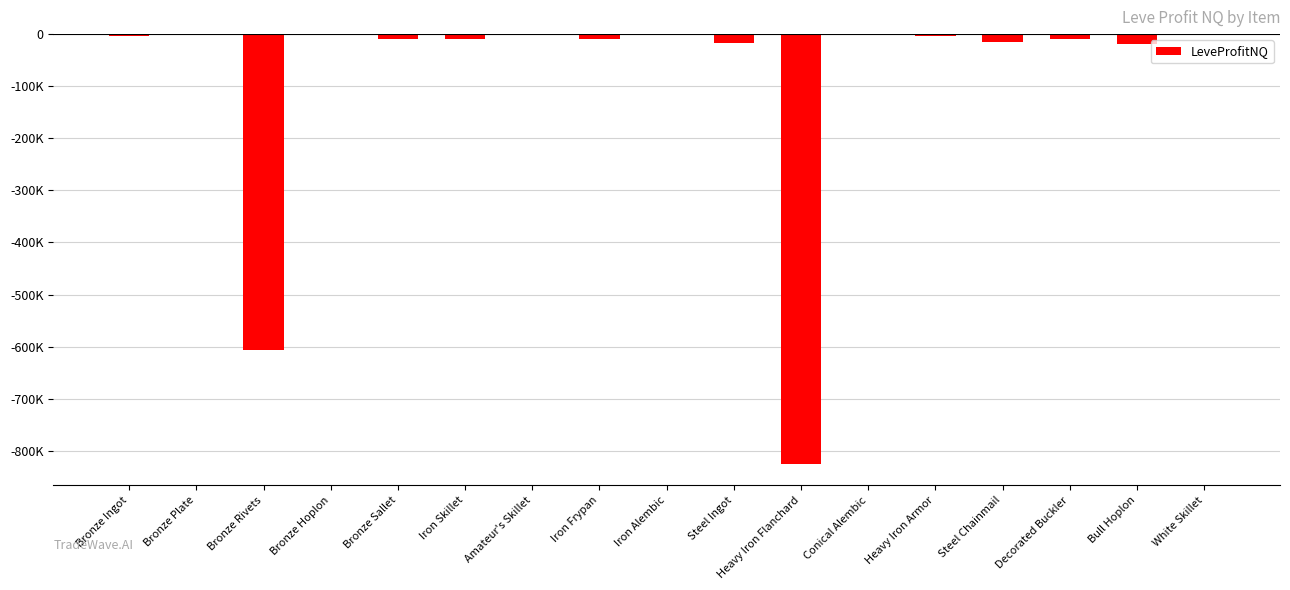

Which label corresponds to the smallest value in the chart?

Heavy Iron Flanchard